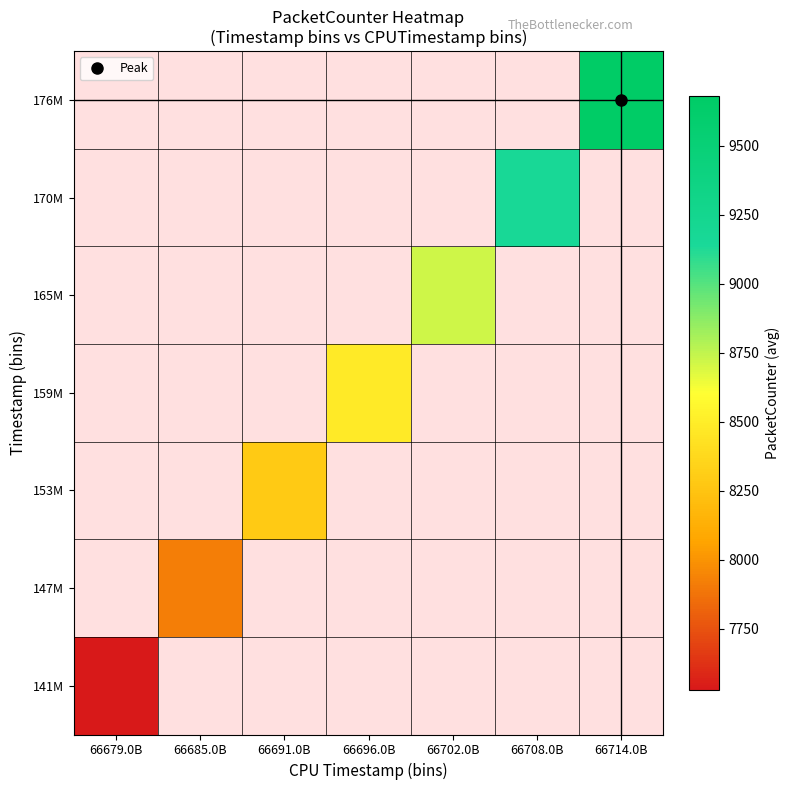

Which has a higher value, 66691.0B or 66702.0B?

66702.0B